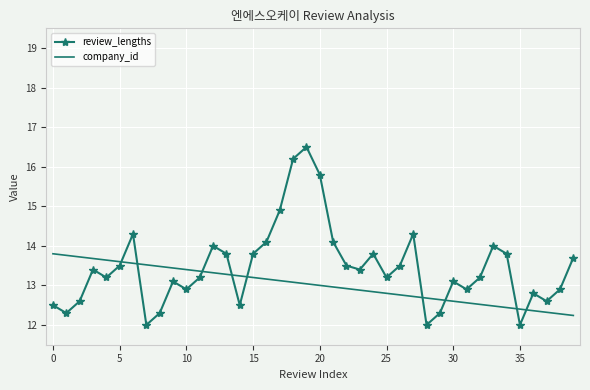

Which series has the widest spread of values?

review_lengths